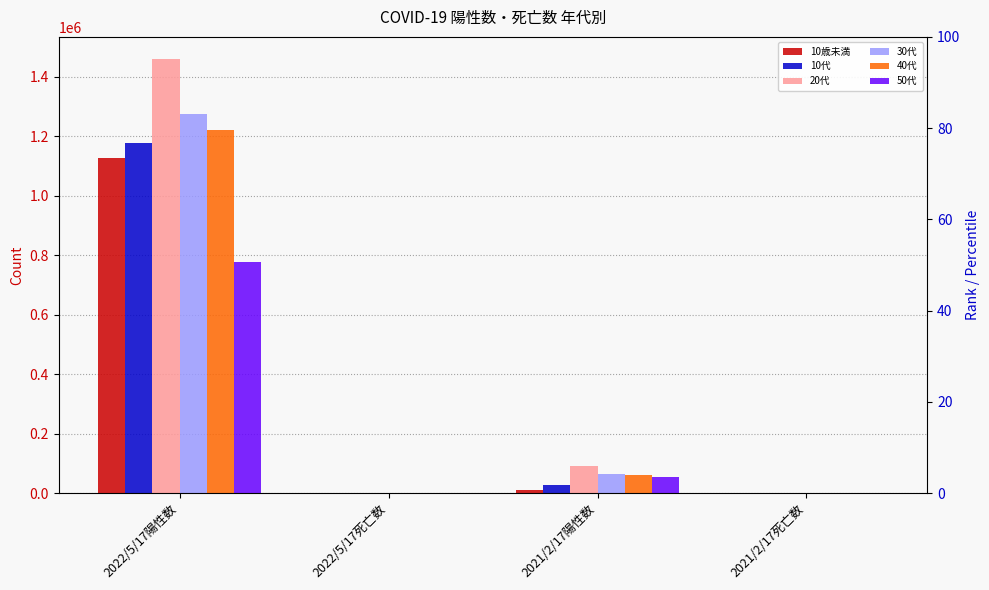

Which series changed the most between 2021/2/17陽性数 and 2021/2/17死亡数?

20代